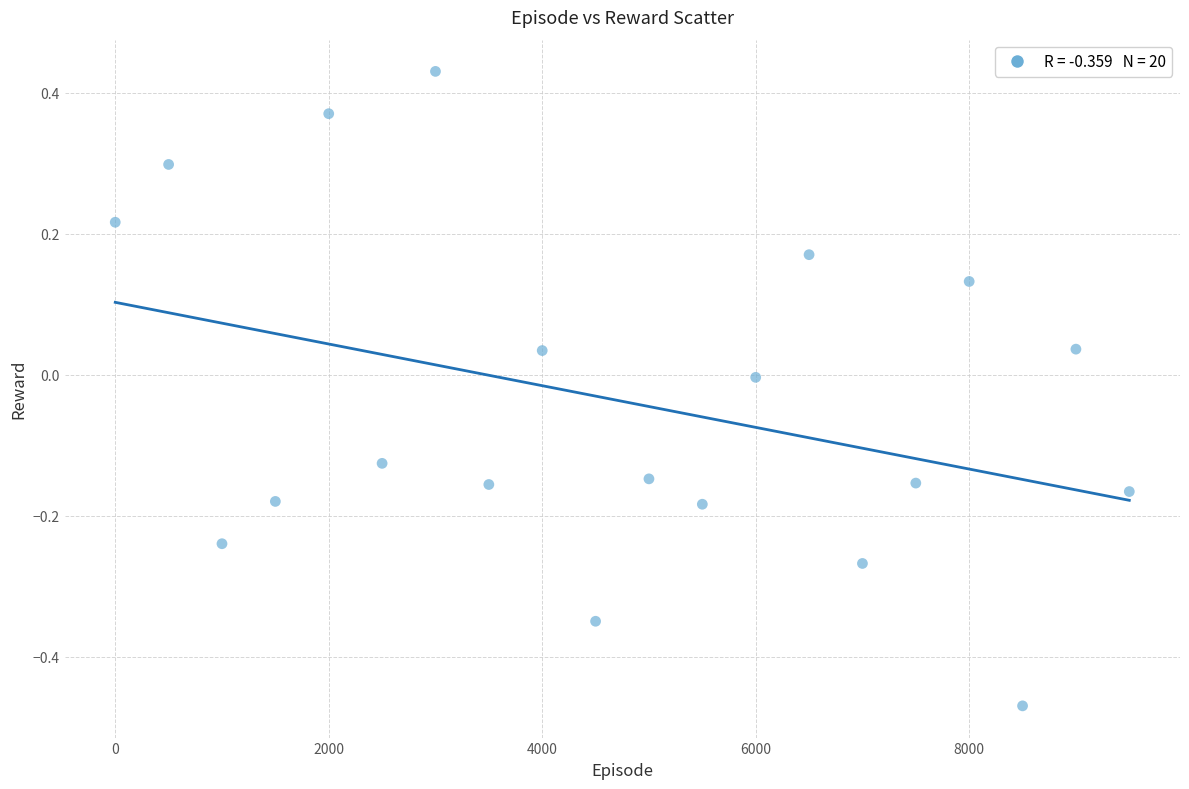

What is the range of Y values (max minus min)?

0.9